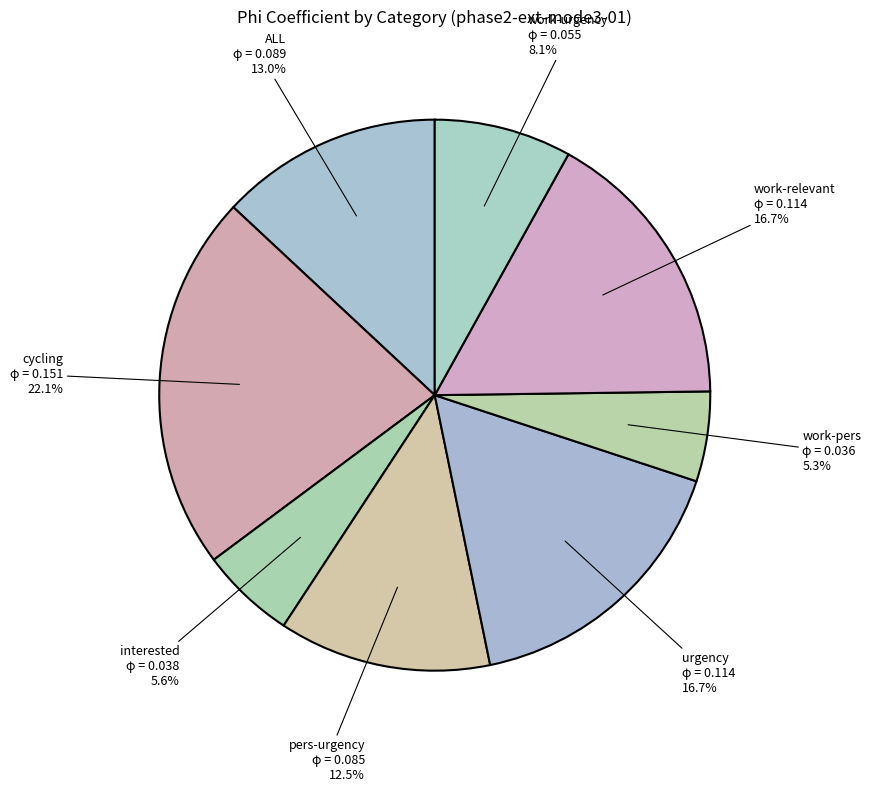

How many segments does this pie chart have?

8